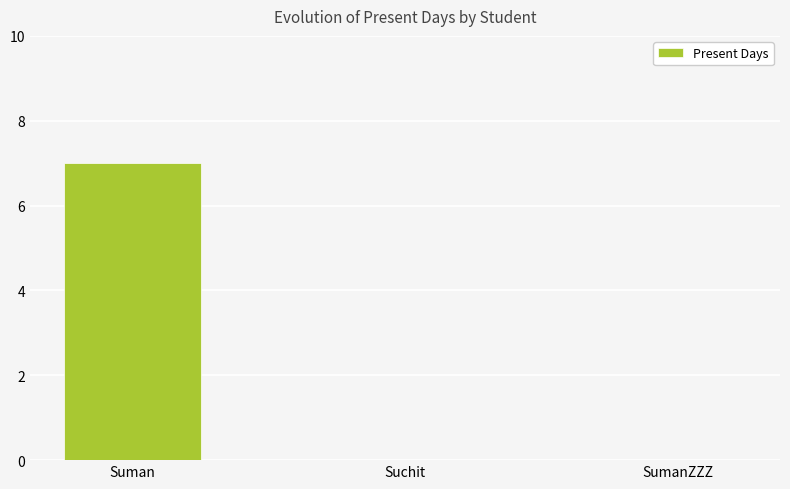

What is the maximum value shown in the chart?

7